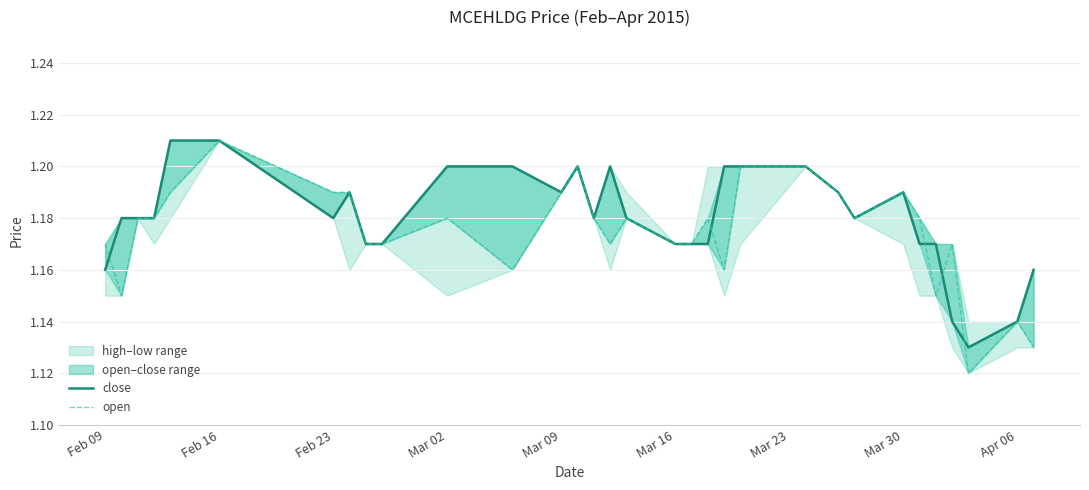

Rank the series by their maximum value, from lowest to highest.

close, open